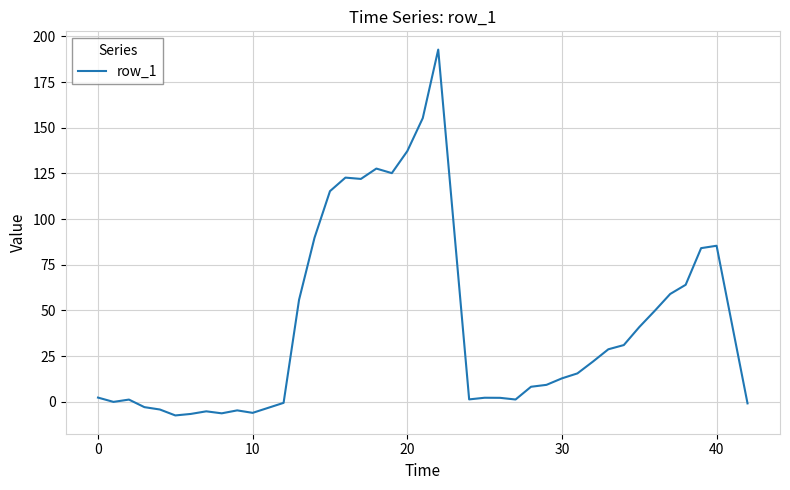

What is the minimum value shown in the chart?

-7.5